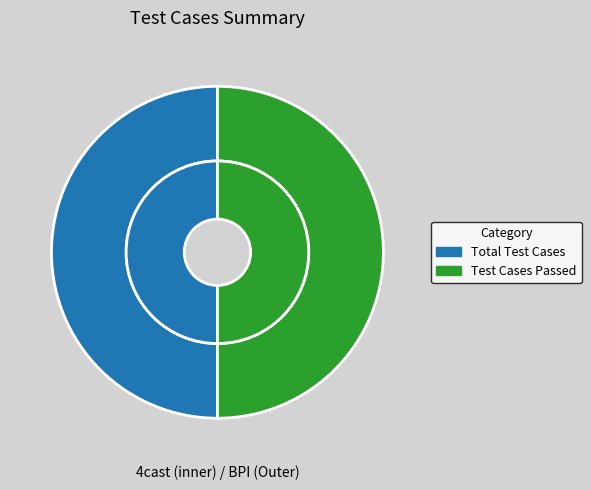

Is there a majority slice in this chart?

No